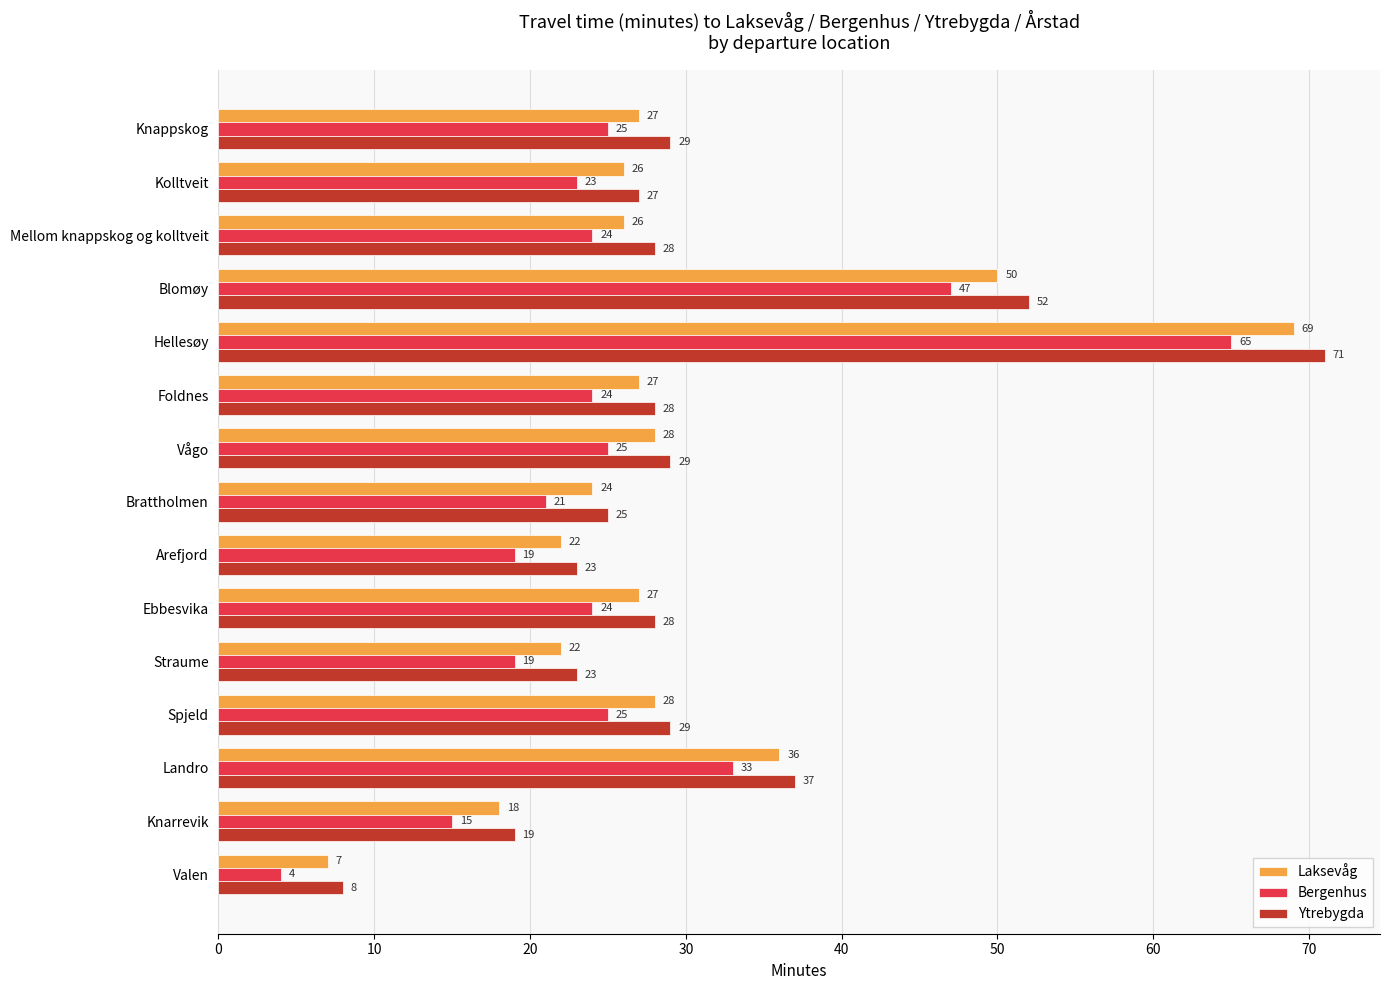

At which category is the sum across all series the highest?

Hellesøy